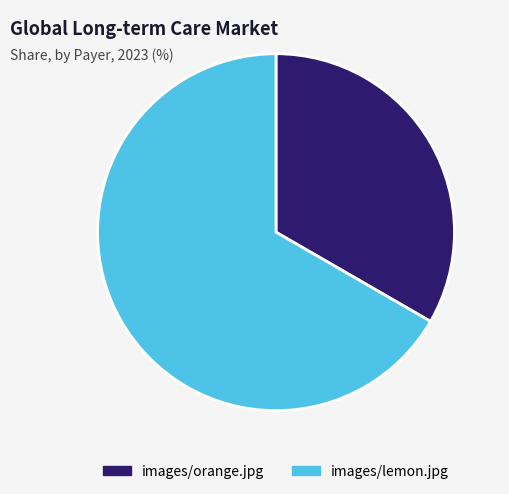

Approximately how many times larger is the value at images/lemon.jpg compared to images/orange.jpg?

2.0